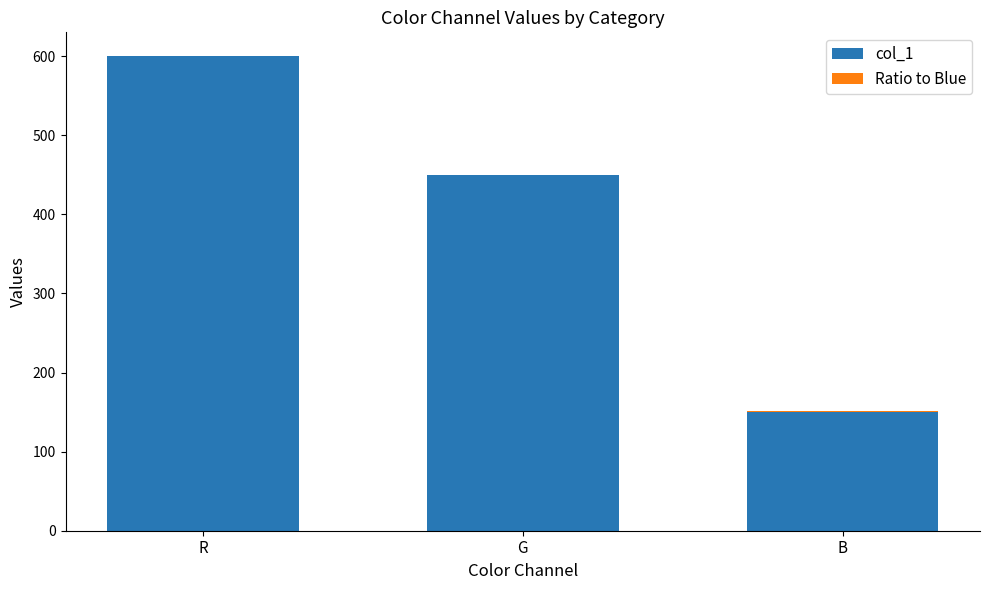

At which label does col_1 reach its peak?

R